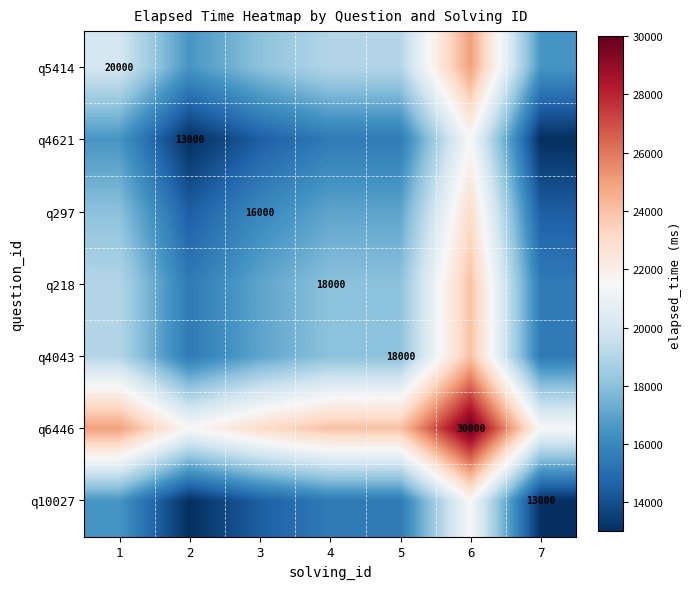

Which has a higher value, 6 or 1?

6